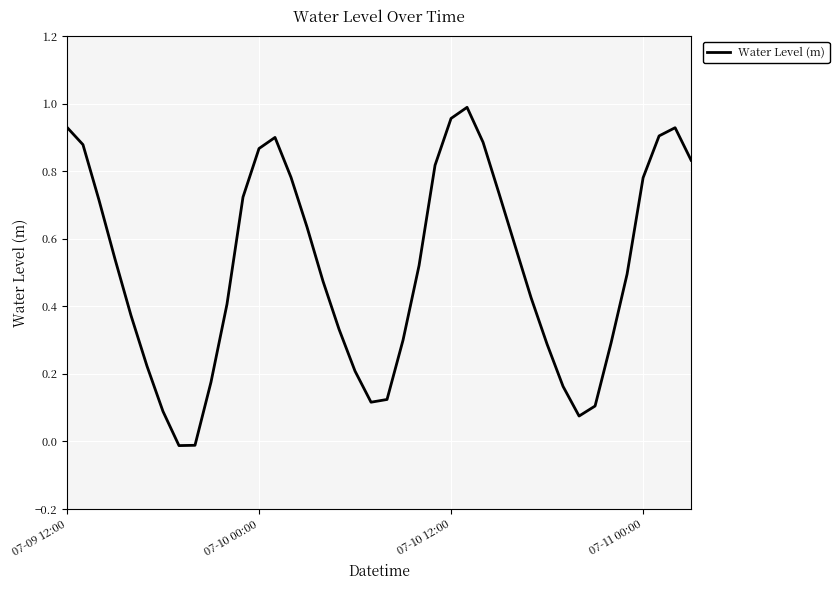

Reading right to left, what are all the values shown in this chart?

0.8	0.9	0.9	0.8	0.5	0.3	0.1	0.1	0.2	0.3	0.4	0.6	0.7	0.9	1.0	1.0	0.8	0.5	0.3	0.1	0.1	0.2	0.3	0.5	0.6	0.8	0.9	0.9	0.7	0.4	0.2	-0.0	-0.0	0.1	0.2	0.4	0.5	0.7	0.9	0.9